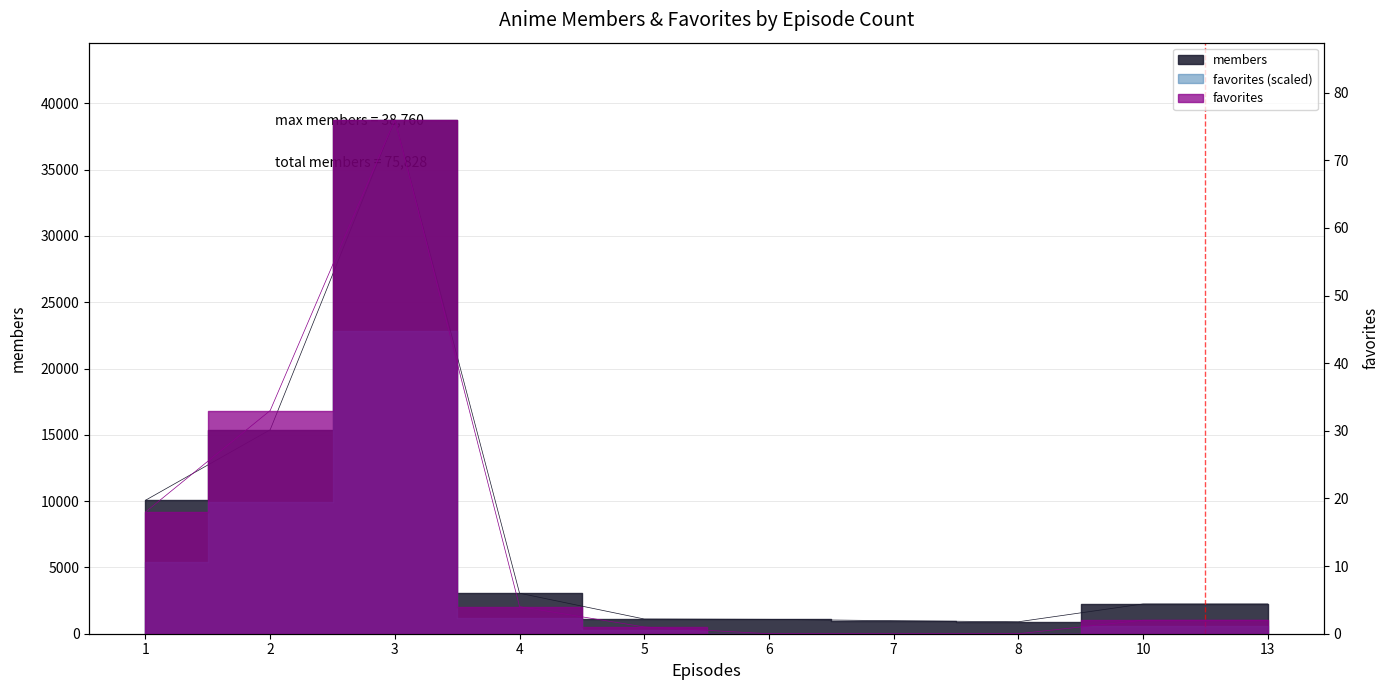

Is this an area chart (filled region under the line)?

No